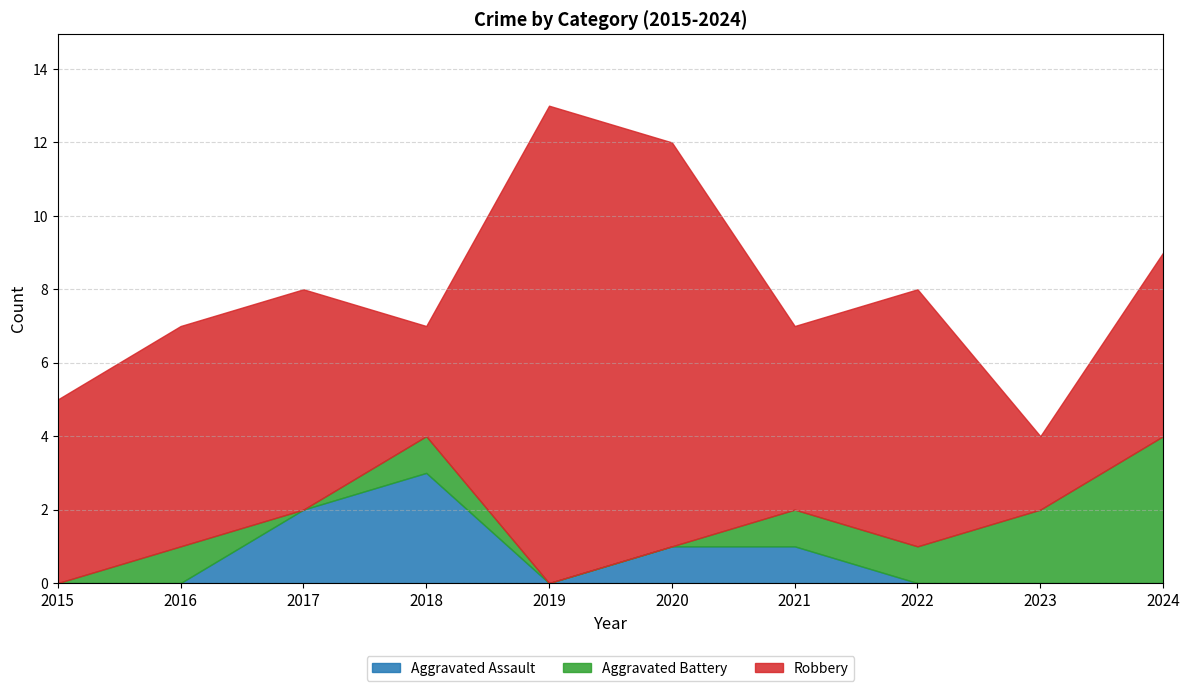

Reading left to right, transcribe all the data shown in this chart.

Aggravated Assault: 0	0	2	3	0	1	1	0	0	0
Aggravated Battery: 0	1	0	1	0	0	1	1	2	4
Robbery: 5	6	6	3	13	11	5	7	2	5